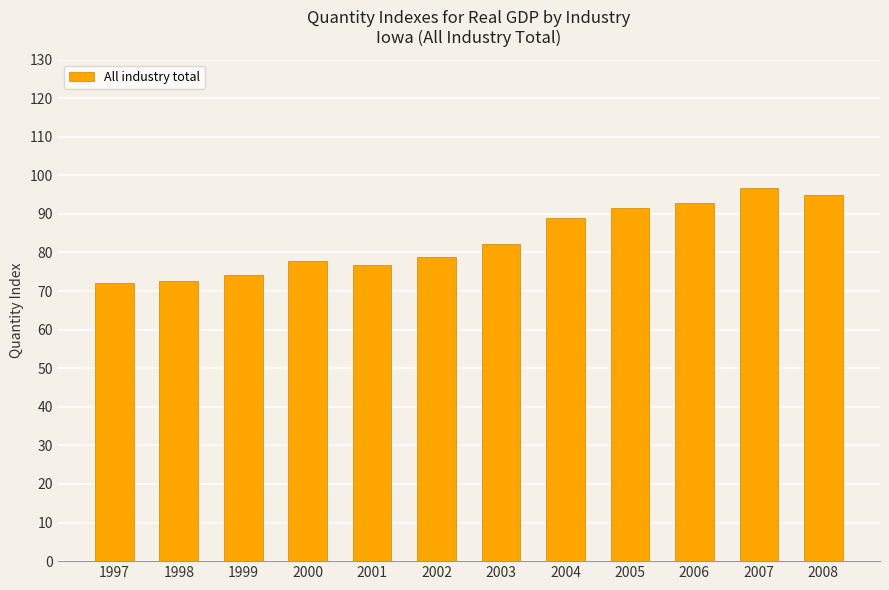

True or false: the data shows 78.9 at 2002.

True